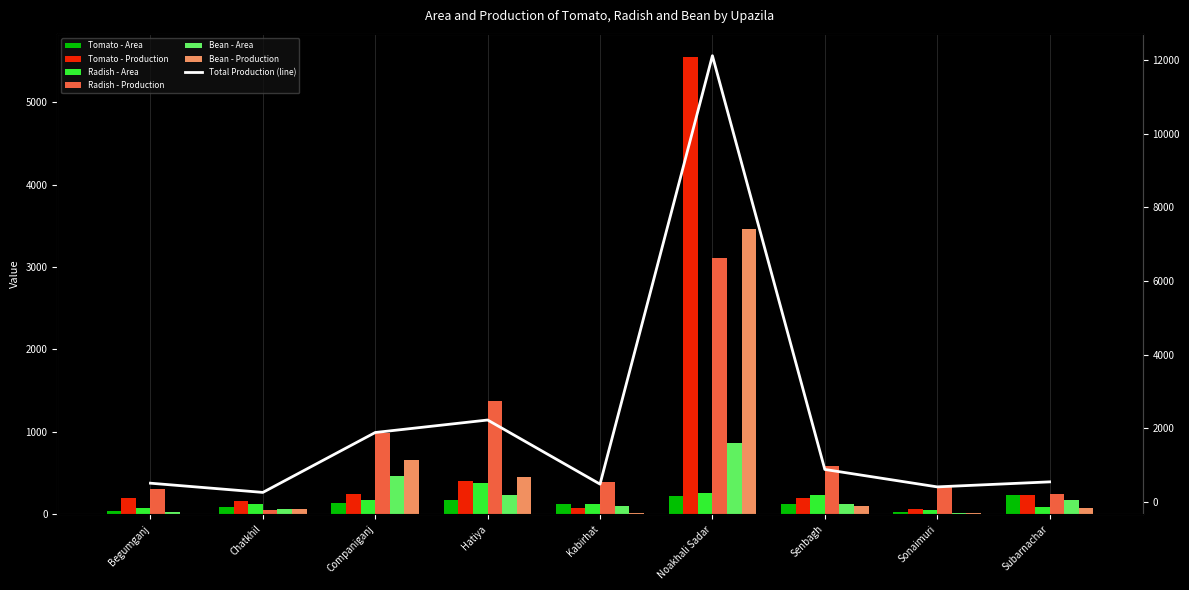

What is the sum of all Radish - Area values?

1511